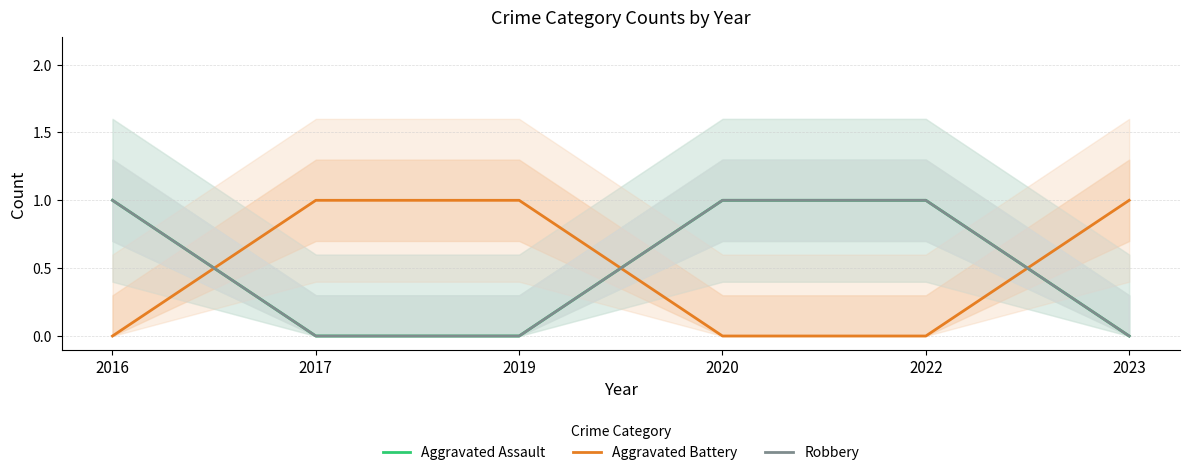

How many data points in Aggravated Battery are less than 1?

3